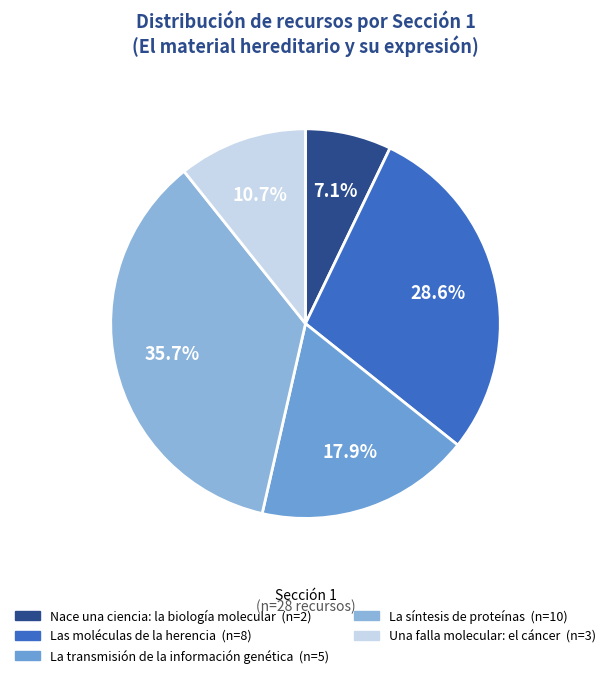

Is it true that Nace una ciencia: la biología molecular is 41% of the pie?

False